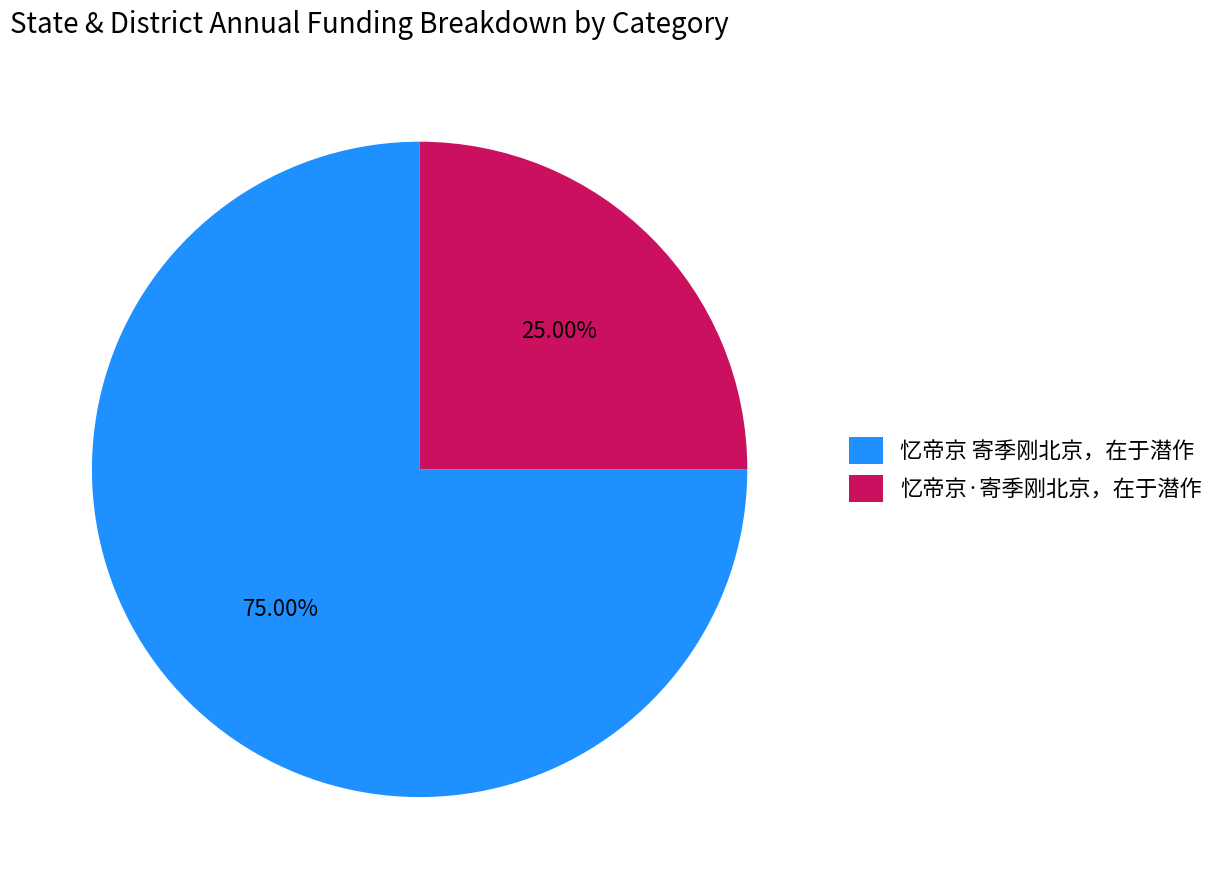

How many segments does this pie chart have?

2